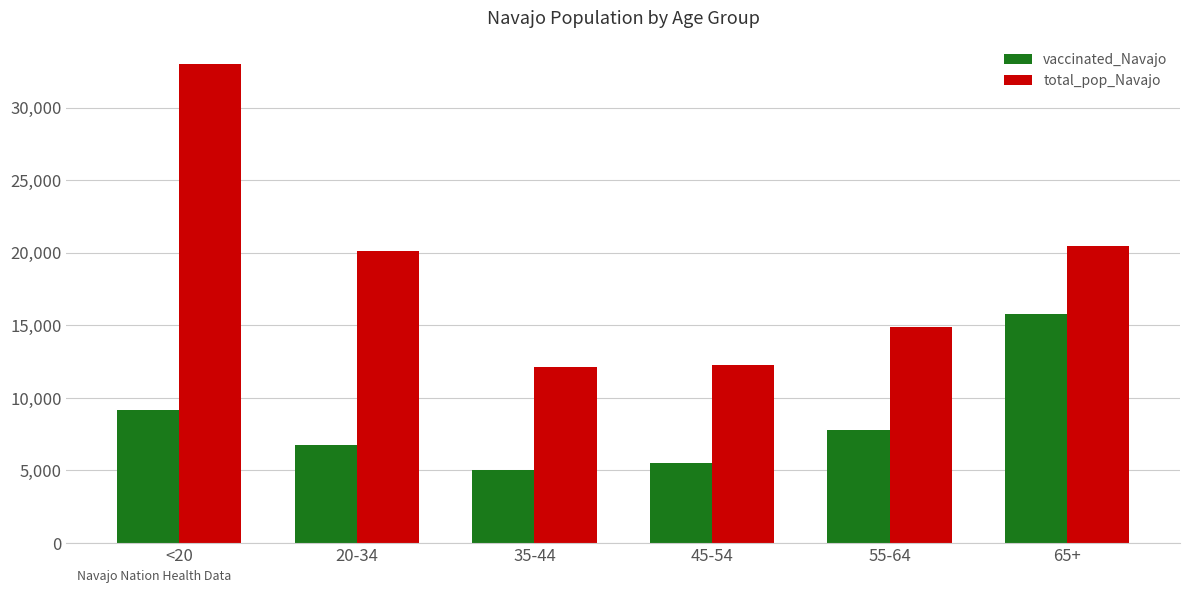

Is it true that total_pop_Navajo equals 20141 at 20-34?

True